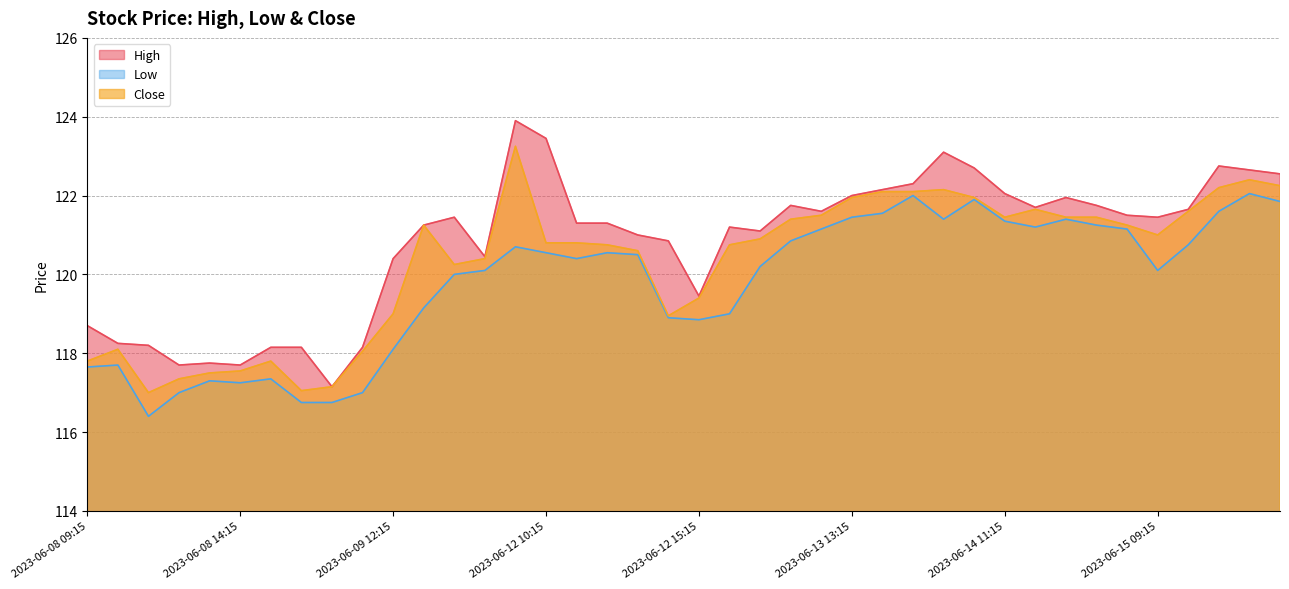

How many interior local peaks does the High series have?

8